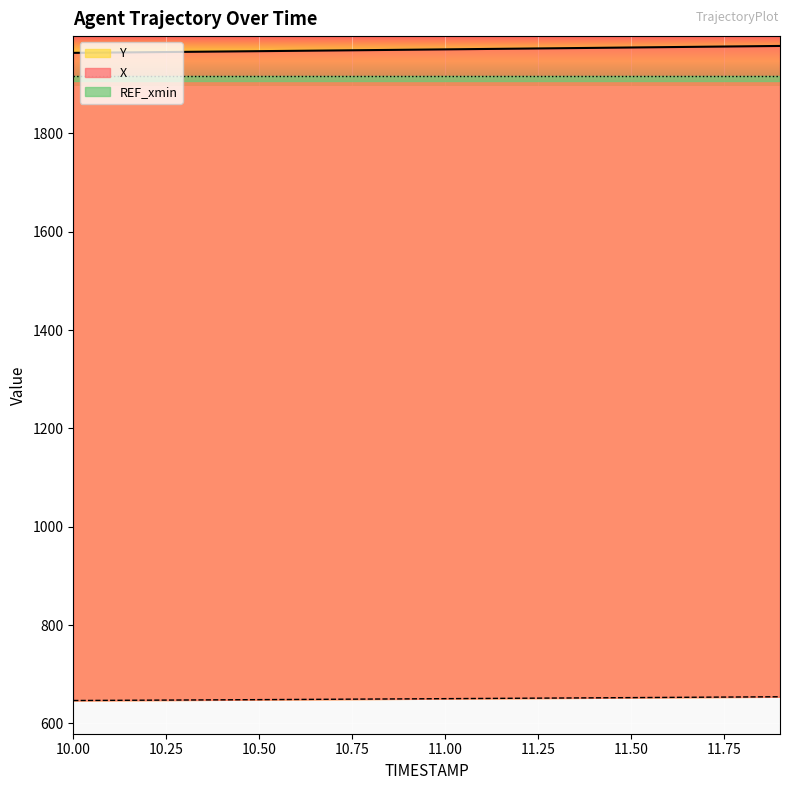

What is the label of the 1st point from the right?

11.9